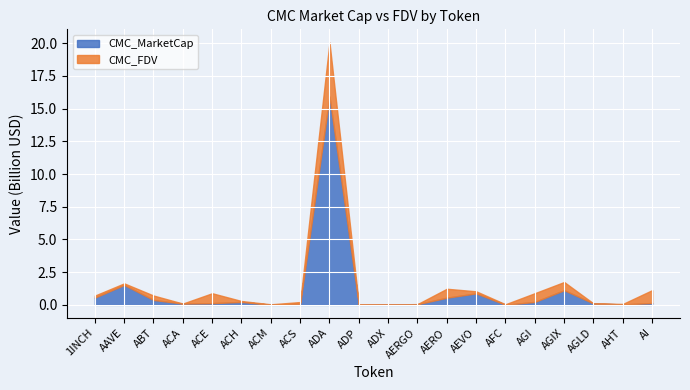

How many values in the CMC_FDV series are below 711478158?

10